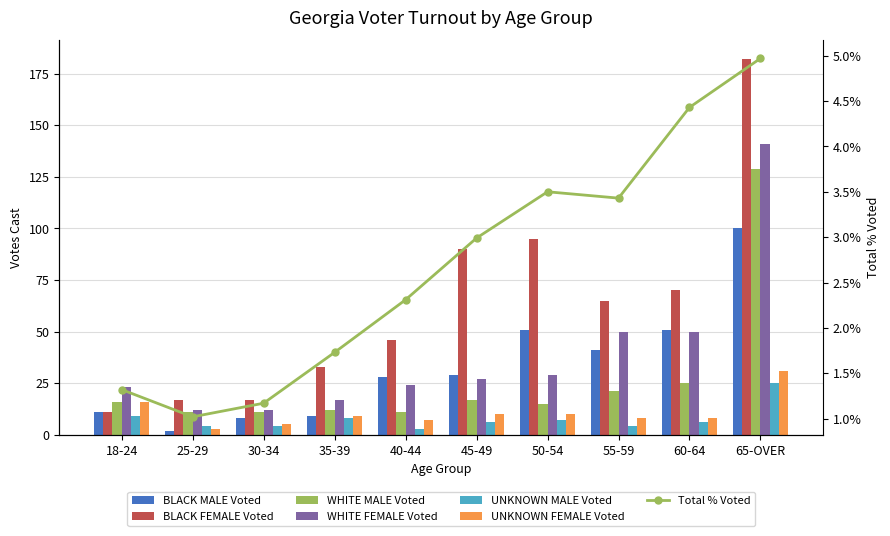

Is it true that WHITE FEMALE Voted equals 27 at 45-49?

True